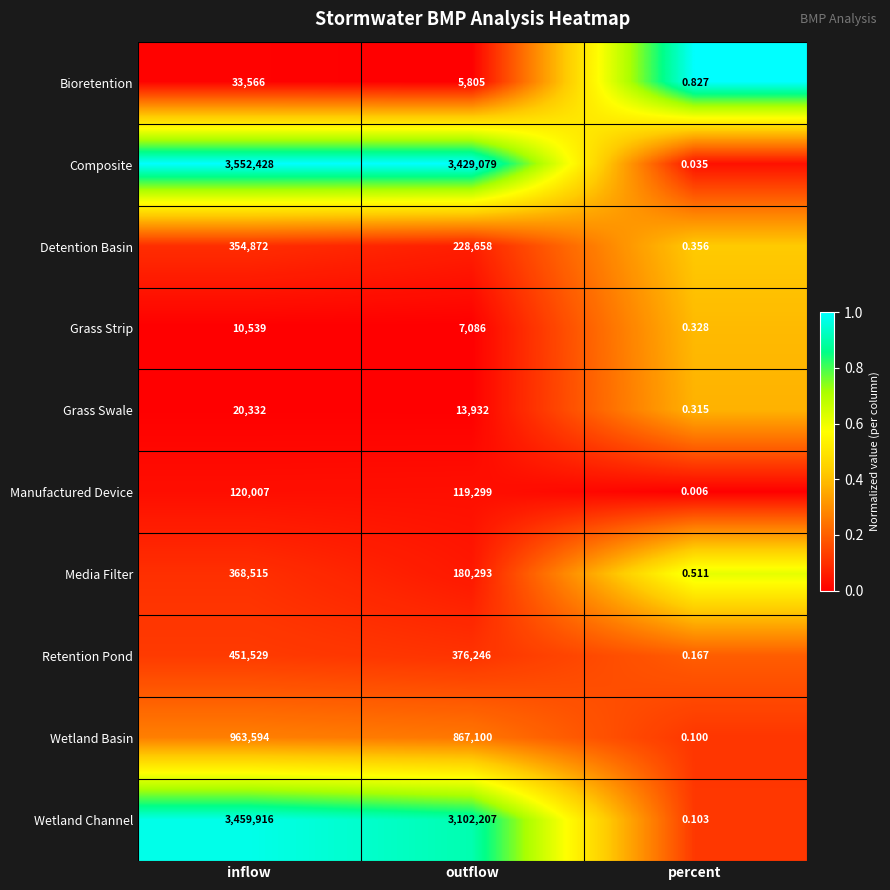

Rank the series by their maximum value, from lowest to highest.

Grass Strip, Grass Swale, Bioretention, Manufactured Device, Detention Basin, Media Filter, Retention Pond, Wetland Basin, Wetland Channel, Composite